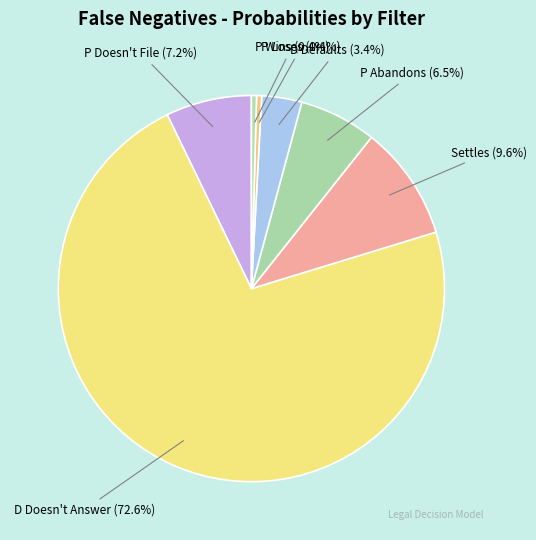

Which category has the biggest portion of the pie?

D Doesn't Answer